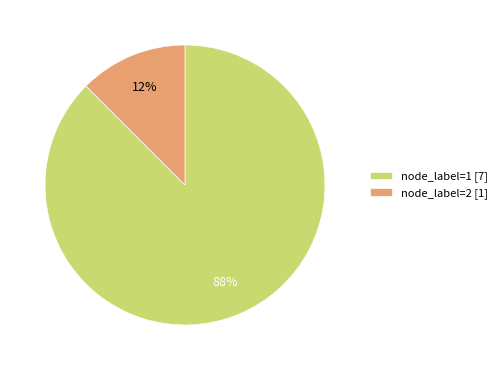

What is the smallest slice in the pie chart?

node_label=2 [1]